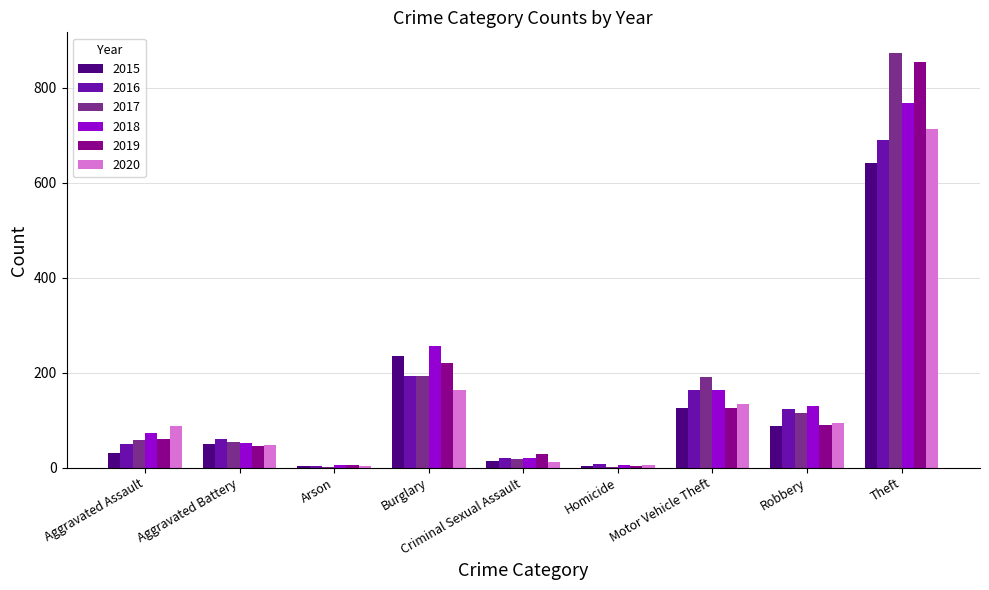

Count the number of data series in this chart.

6